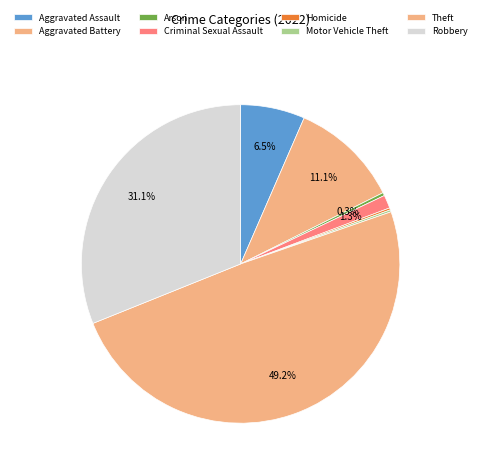

True or false: Motor Vehicle Theft accounts for 0% of the total.

True